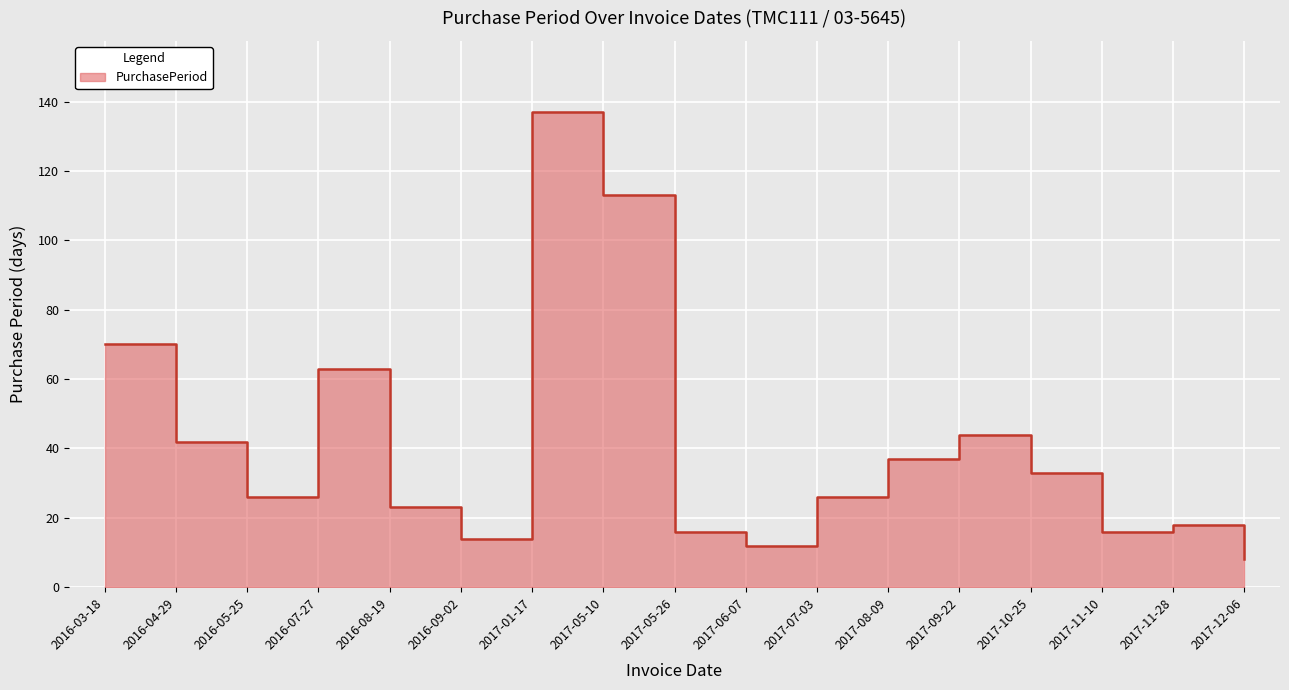

What is the change in value from 2016-04-29 to 2016-05-25?

-16